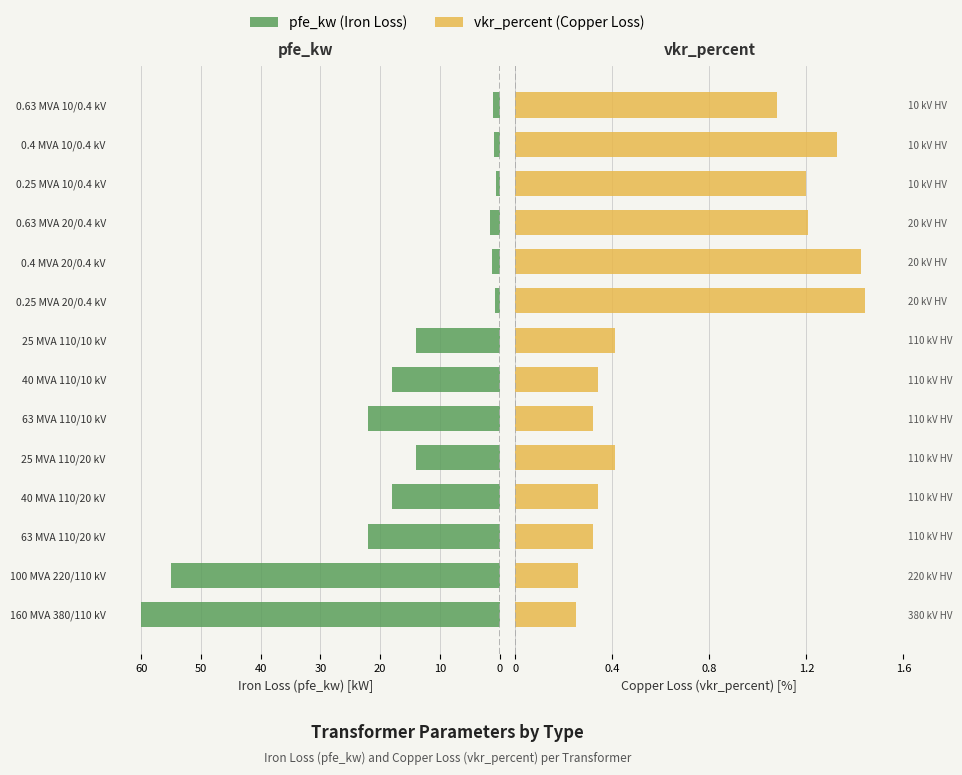

How many categories are shown in the chart?

14